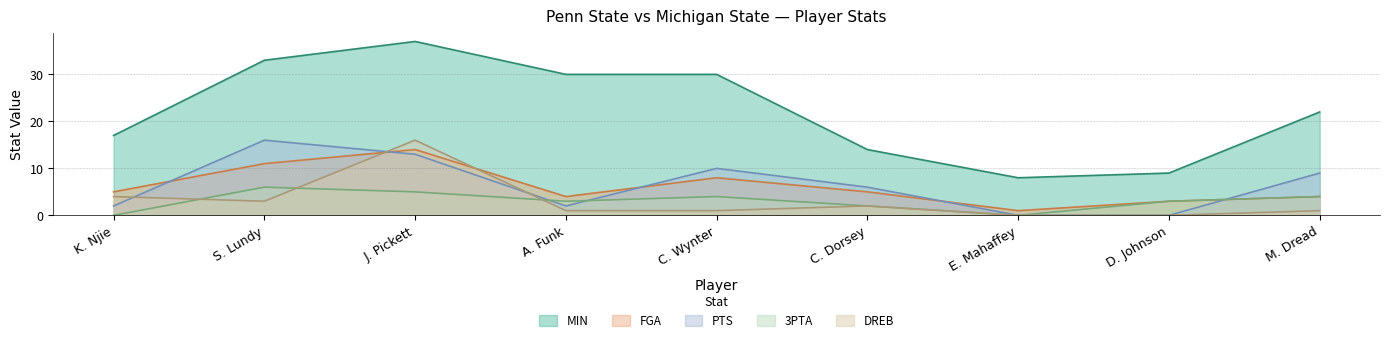

At which category does PTS reach its first local peak?

S. Lundy